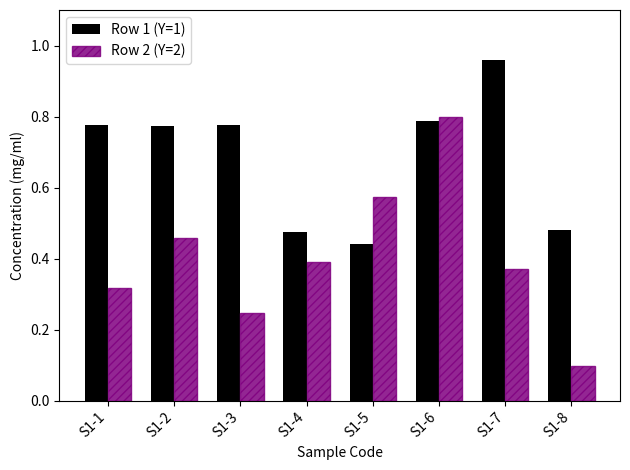

Rank the categories by Row 2 (Y=2) value from lowest to highest.

S1-8, S1-3, S1-1, S1-7, S1-4, S1-2, S1-5, S1-6